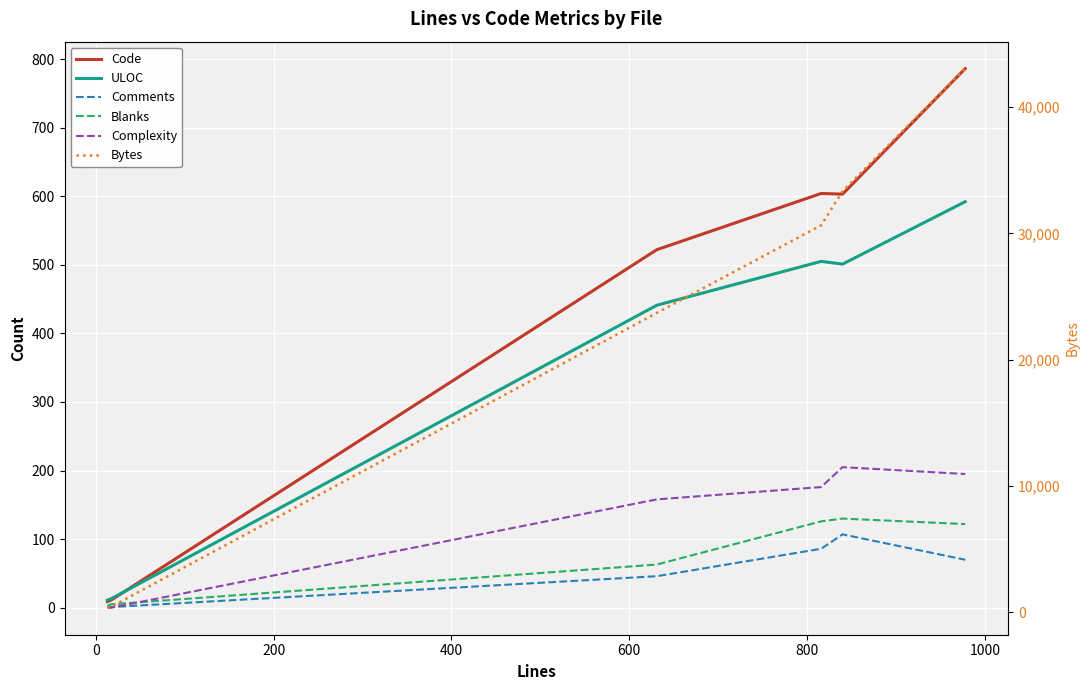

At how many categories does at least one series exceed 1707?

4